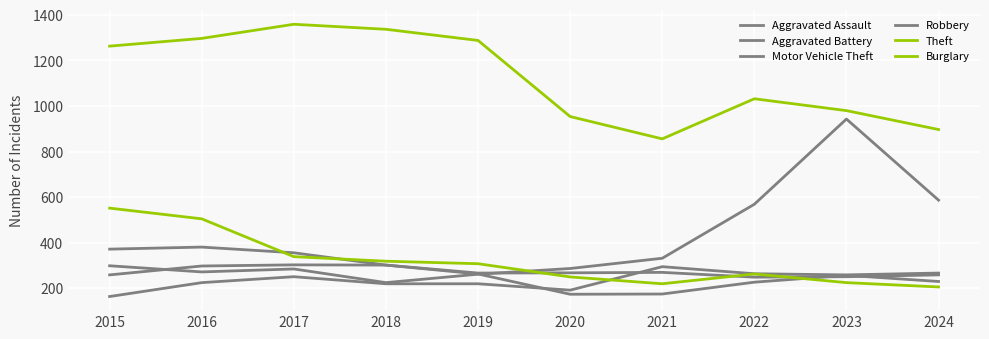

Rank the series at 2018 from highest to lowest value.

Theft, Burglary, Aggravated Battery, Robbery, Motor Vehicle Theft, Aggravated Assault